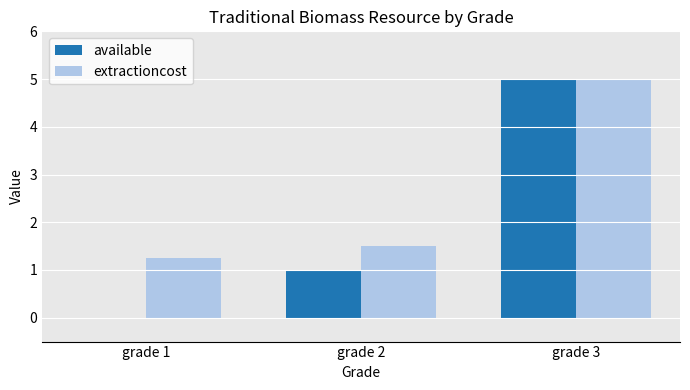

Where is extractioncost nearest to the value 3?

grade 2